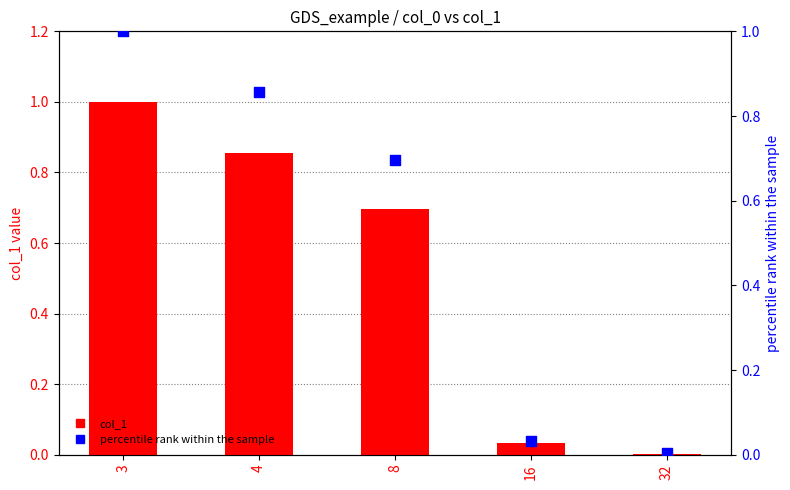

At how many categories does at least one series exceed 0?

5